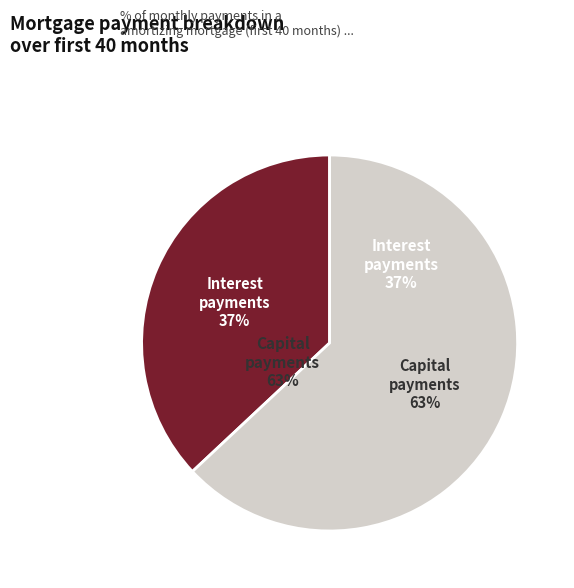

Count the number of slices in the pie.

2